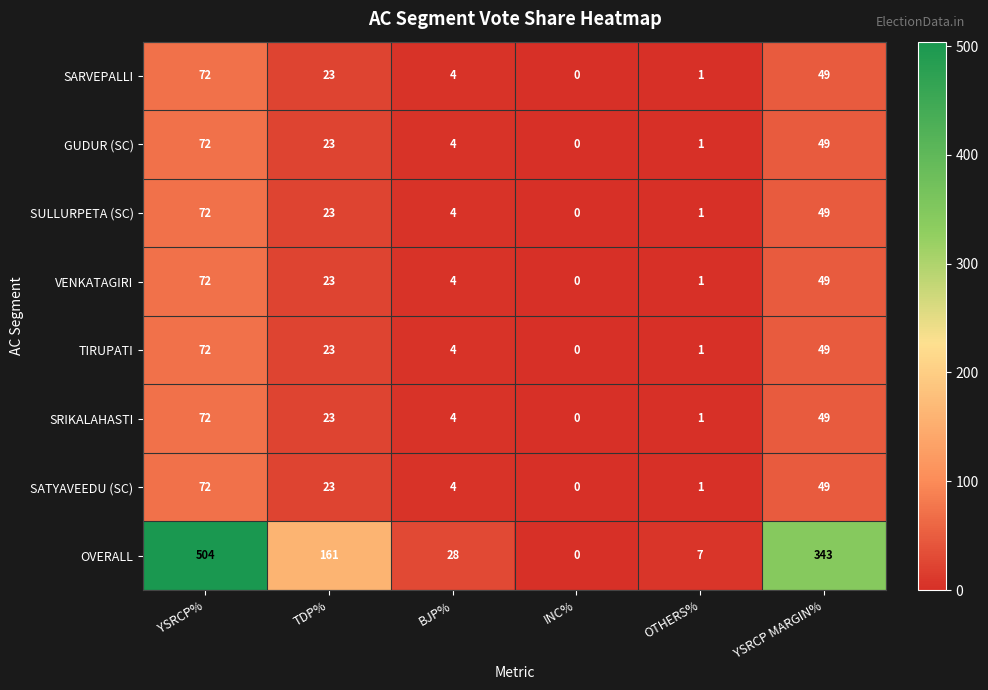

Is it true that VENKATAGIRI equals 4 at BJP%?

True